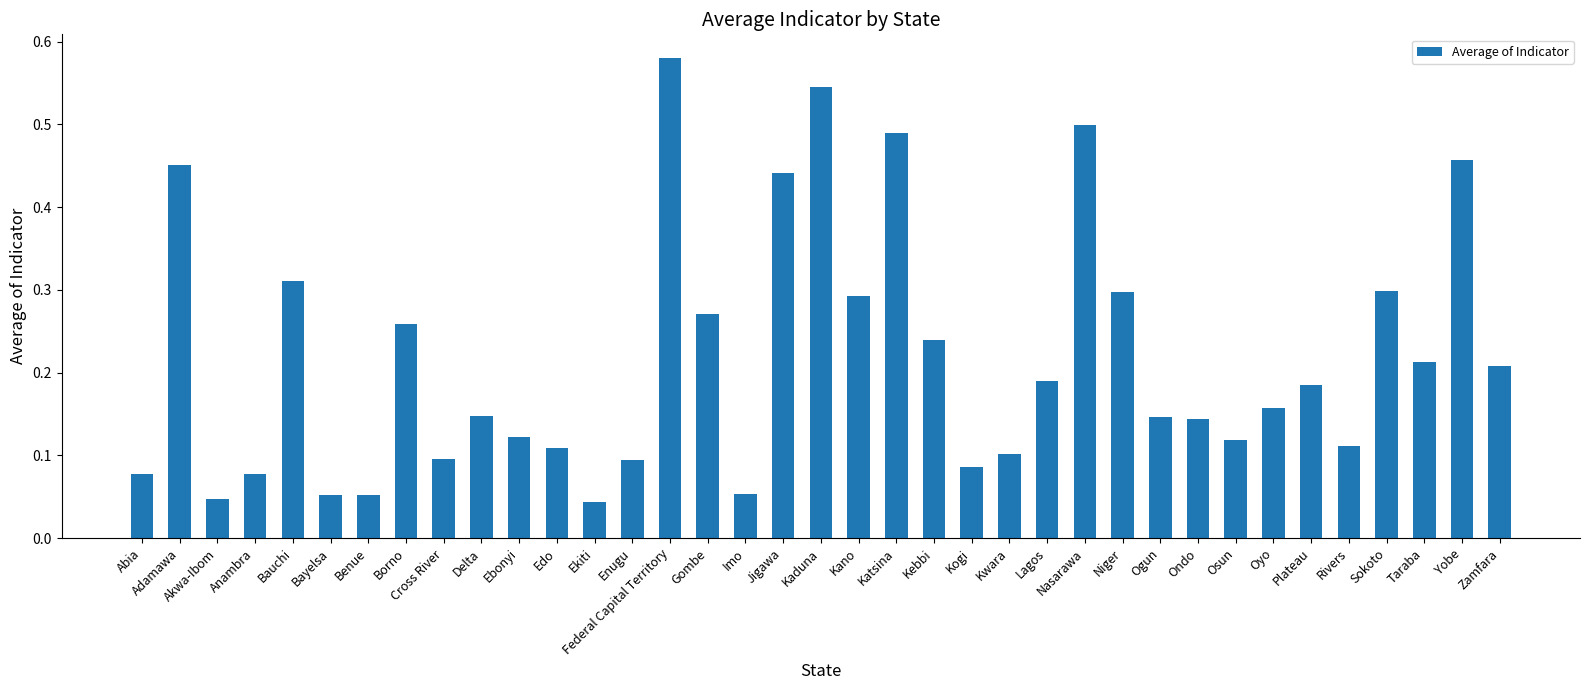

At which category does the chart reach its peak across all series?

Federal Capital Territory